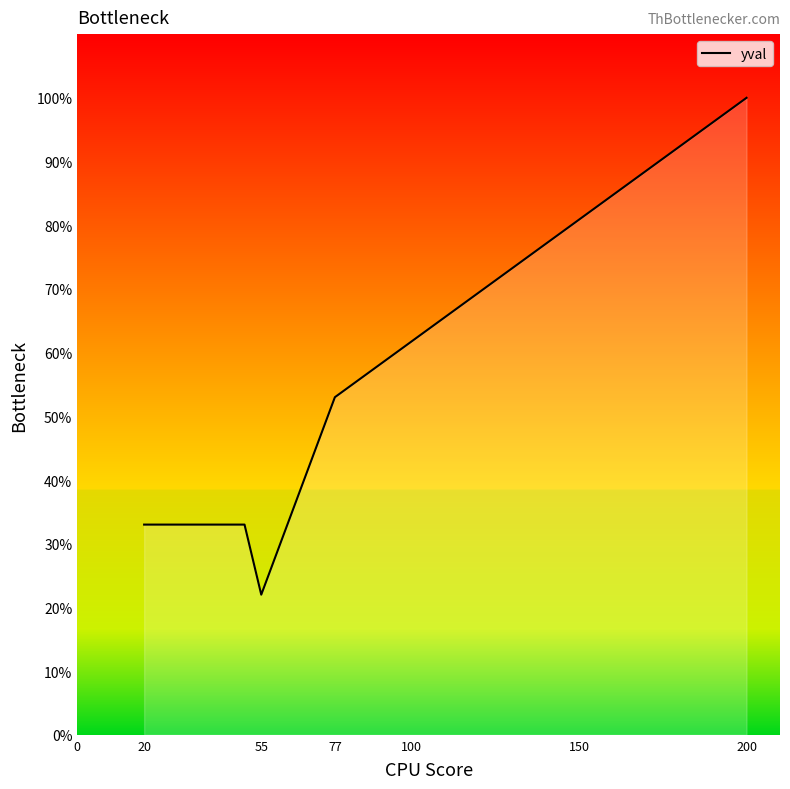

What is the sum of all values?

241